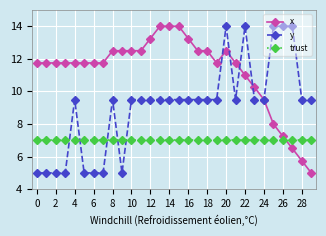

What is the minimum value for trust?

7.0